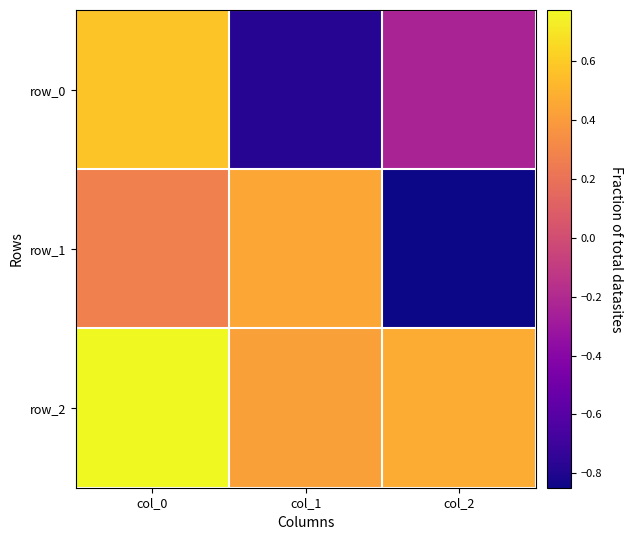

Which category has the lowest value in the row_1 series?

col_2